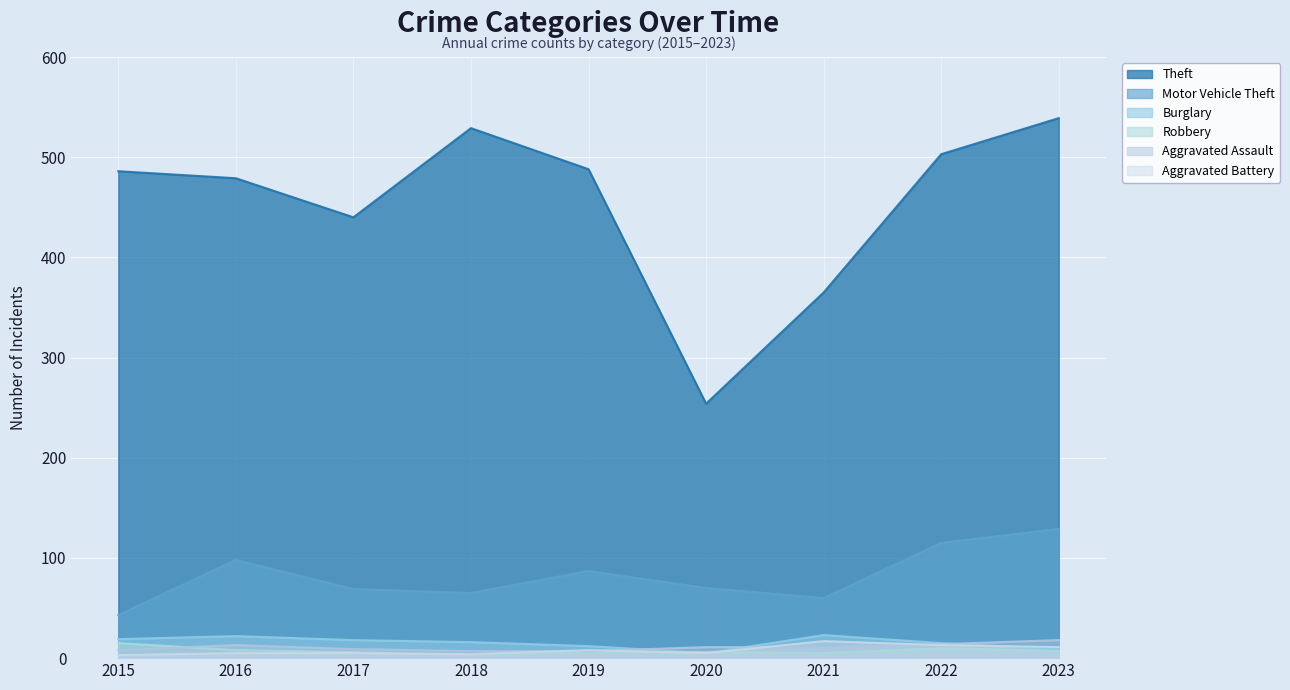

Where is Aggravated Battery nearest to the value 10?

2023